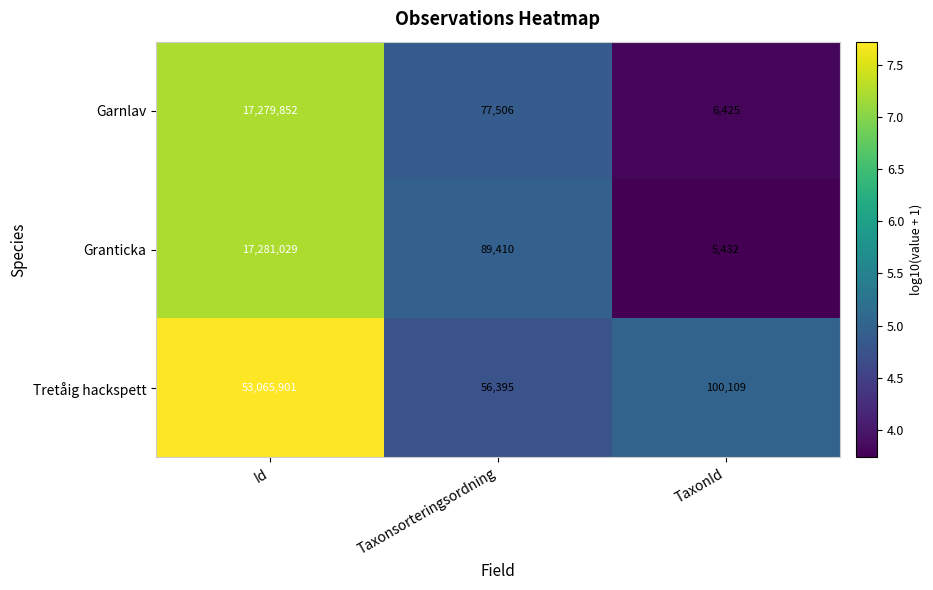

Is it true that Tretåig hackspett equals 53065901 at Id?

True